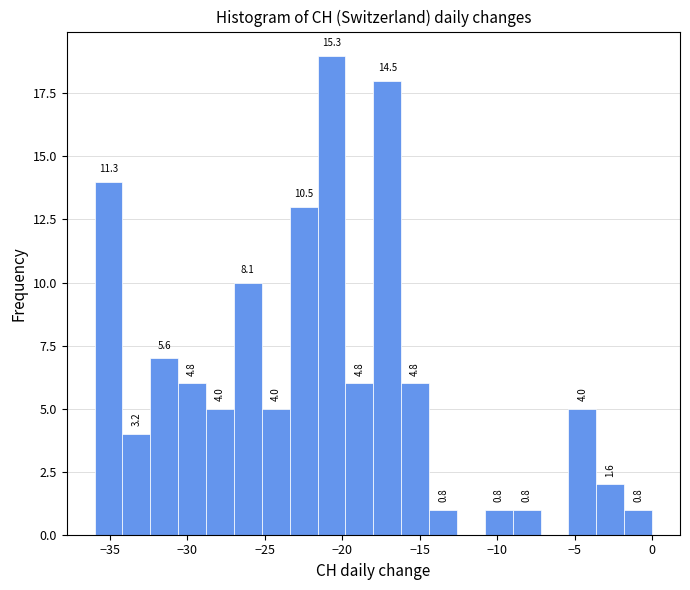

Read against the x-axis, roughly where is the centre of the tallest bar?

-20.5